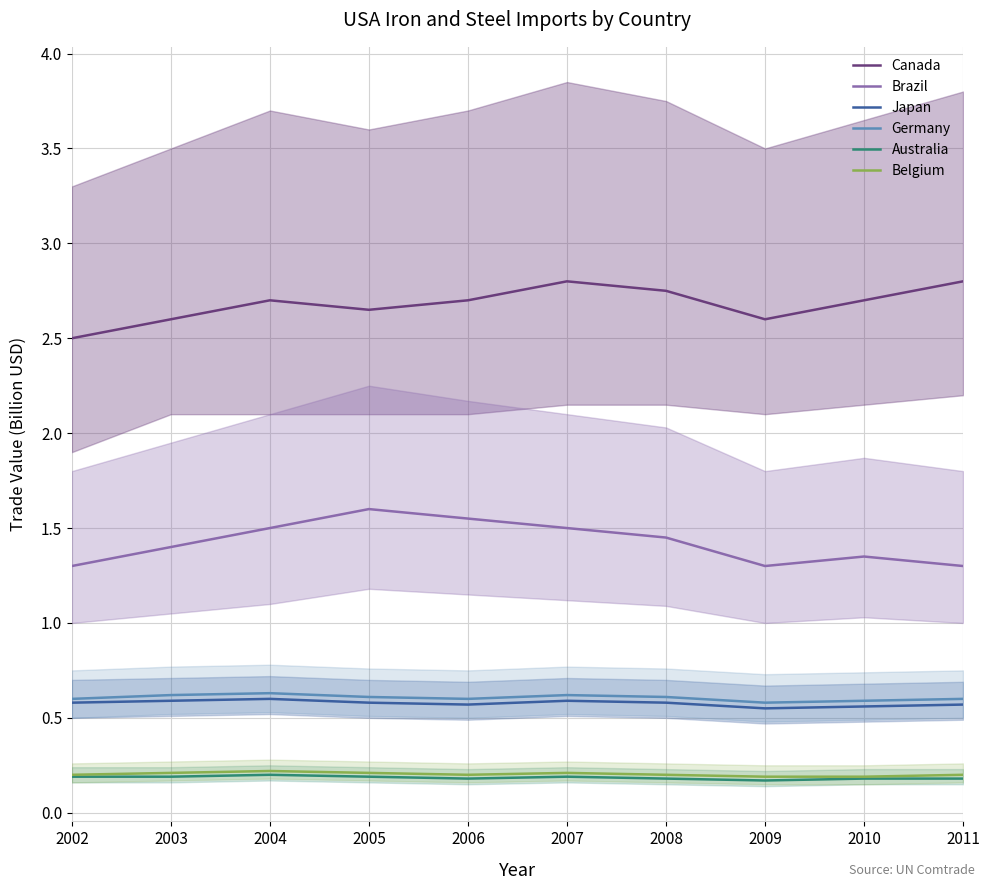

True or false: Canada and Belgium intersect in this chart.

False